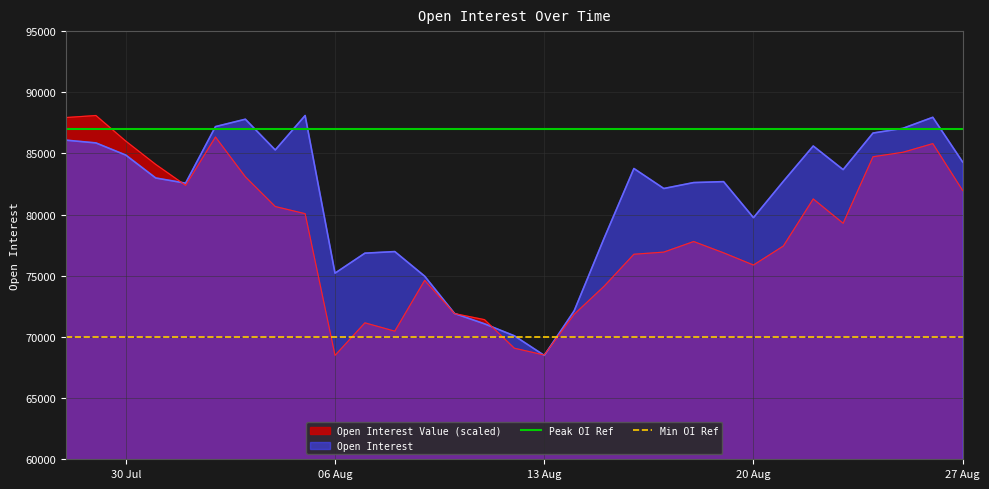

What is the sum of all Peak OI Ref values?

174000